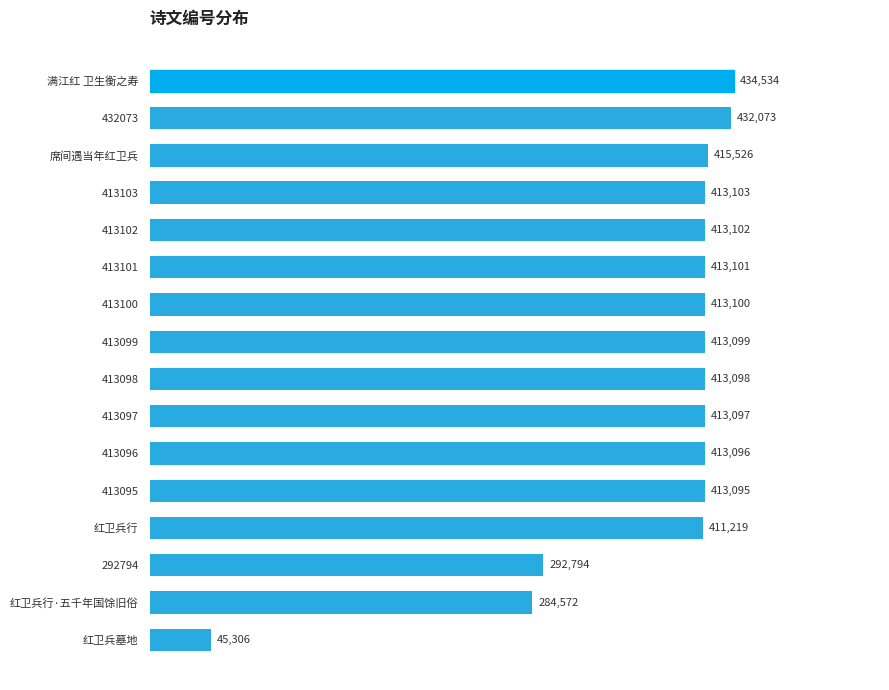

Which has a higher value, 413098 or 413102?

413102